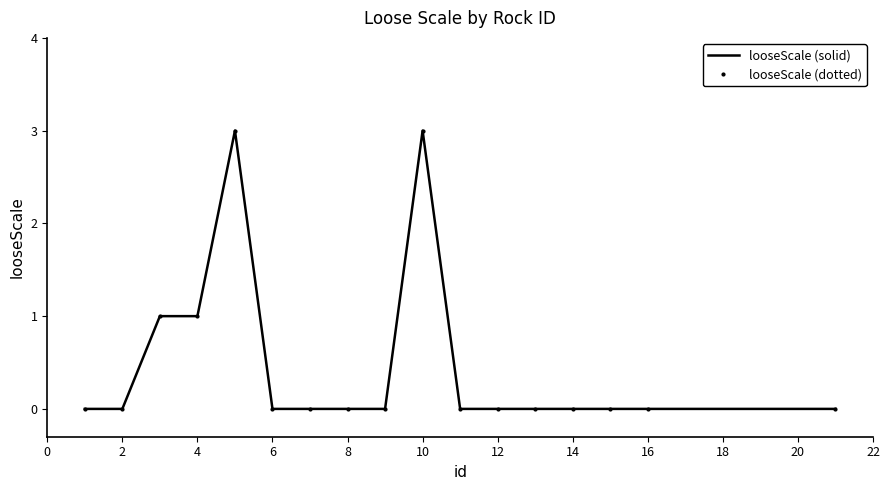

True or false: looseScale (dotted) and looseScale (solid) cross at least once.

False